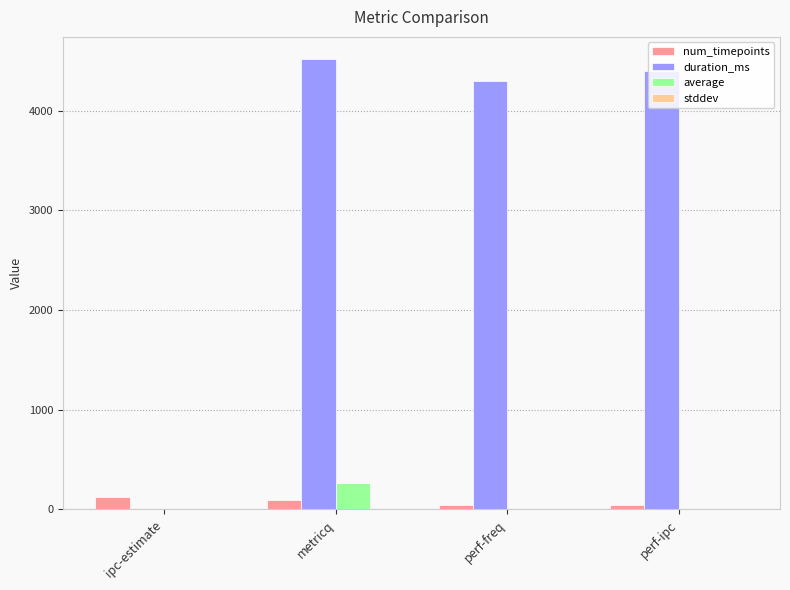

Between ipc-estimate and perf-ipc, which series saw the biggest shift?

duration_ms